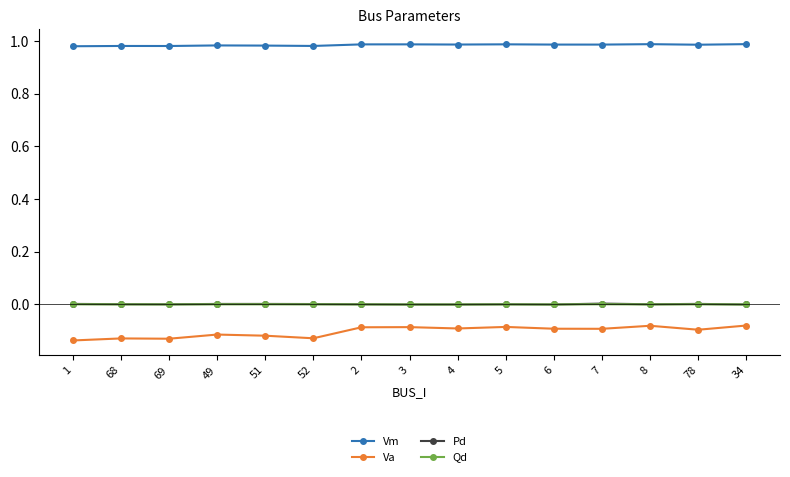

Does the chart have visible grid lines?

No